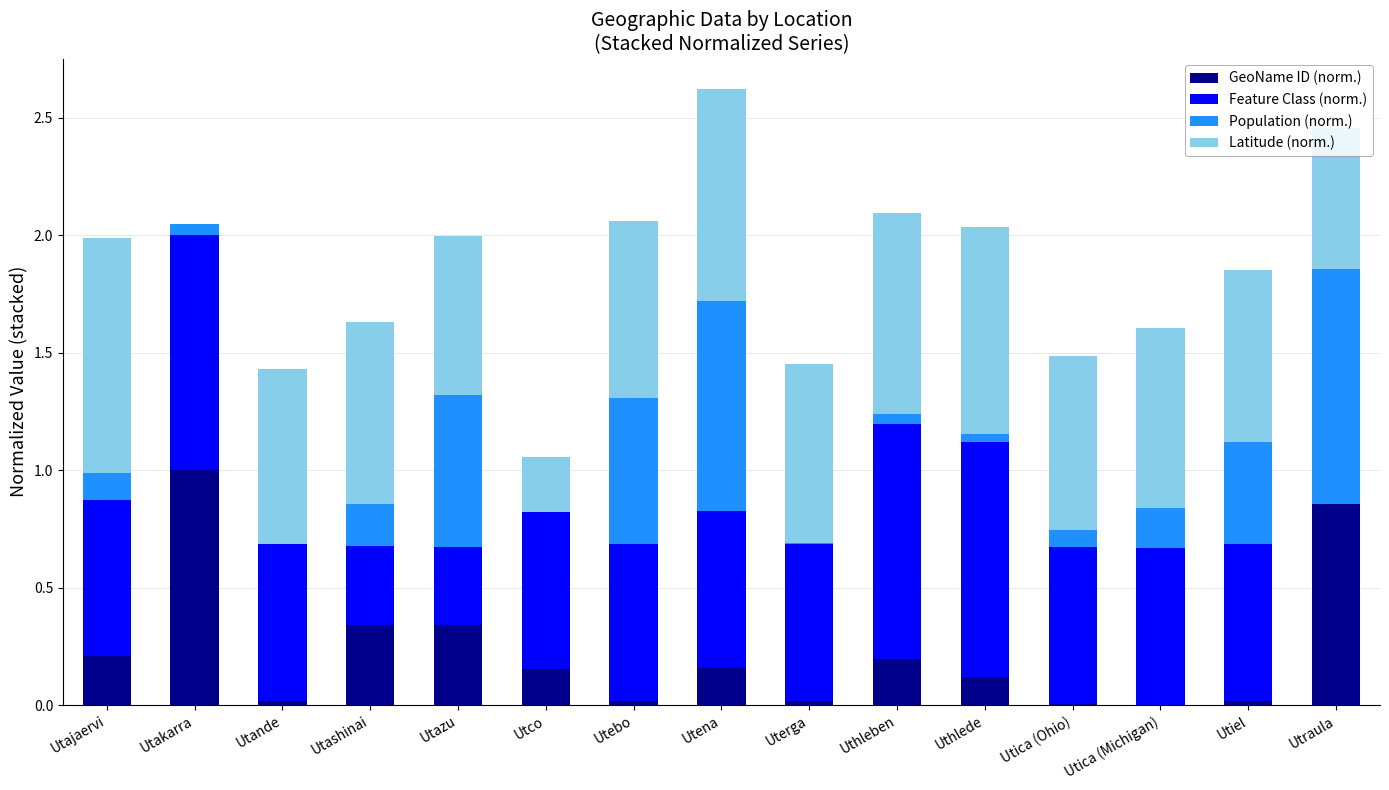

What are all the series names shown in the legend?

GeoName ID (norm.), Feature Class (norm.), Population (norm.), Latitude (norm.)